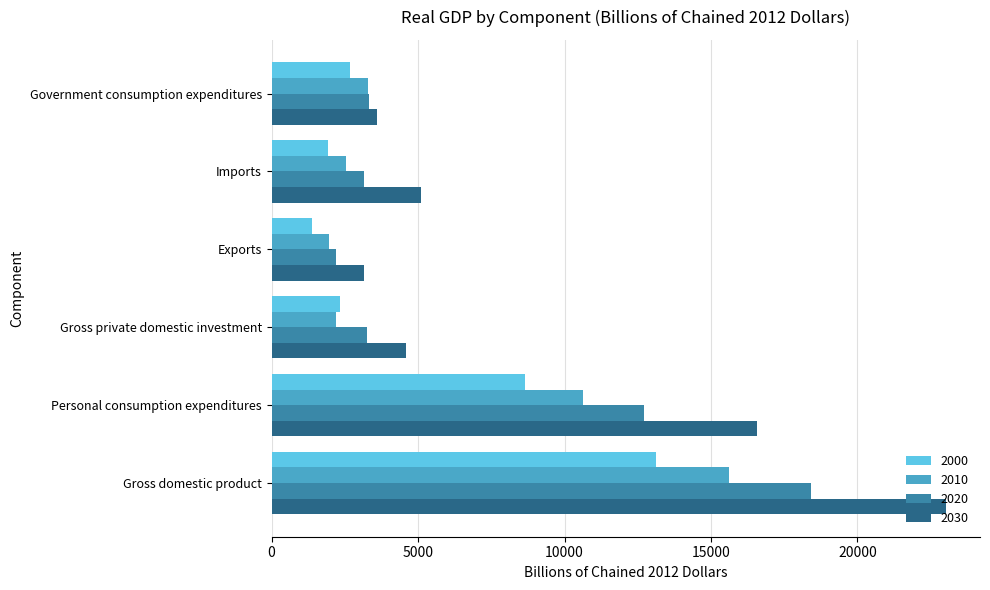

How many categories are shown in the chart?

6